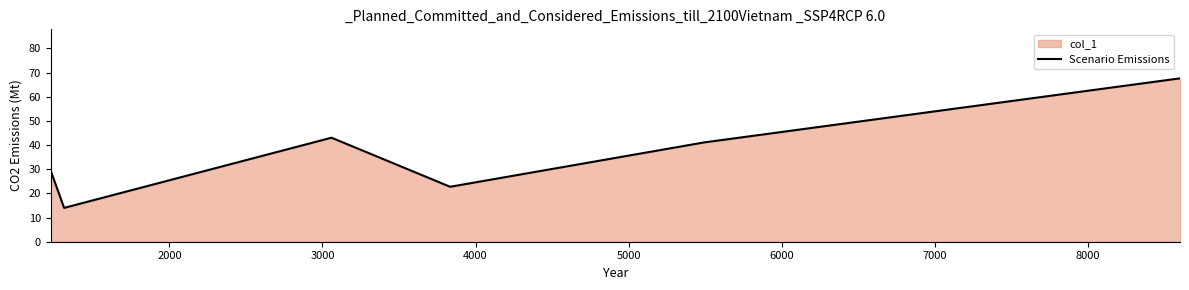

How many interior local peaks (higher than both neighbors) does the data have?

1